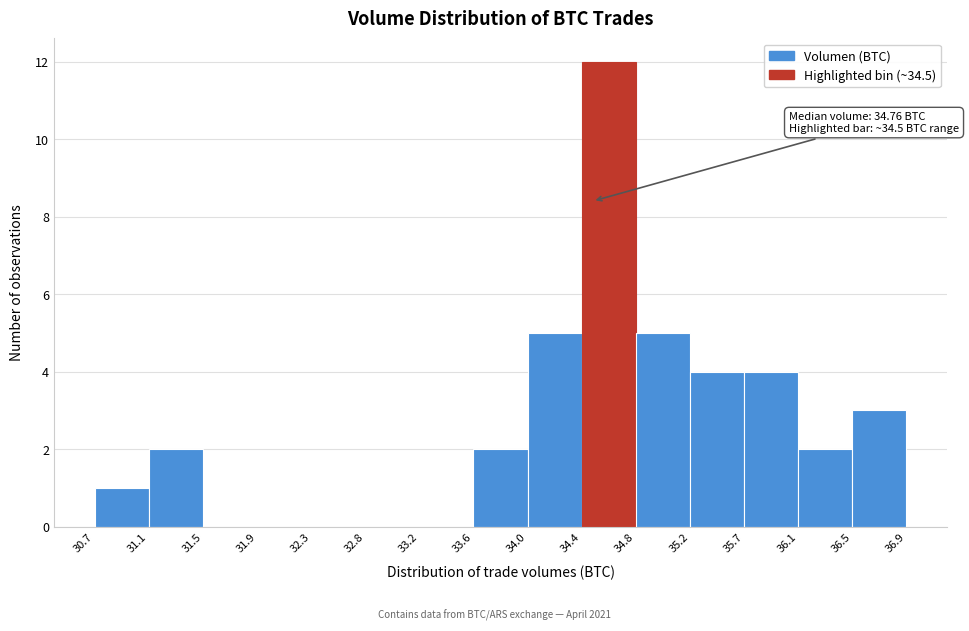

Over which range of the x-axis is the bar tallest?

34.4 to 34.8